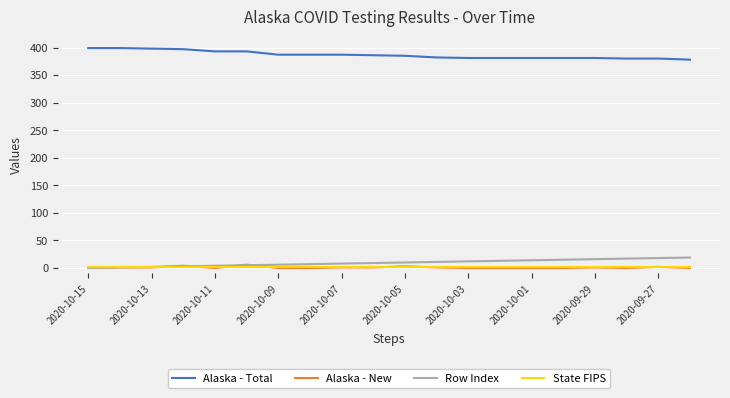

Which series has the largest total across all categories?

Alaska - Total